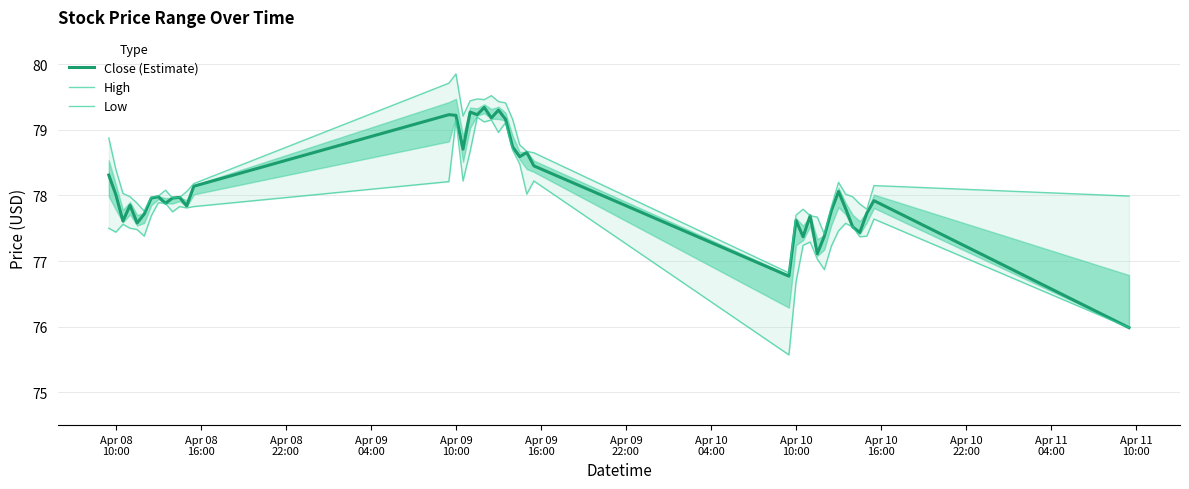

What is the minimum value for Close (Estimate)?

76.0